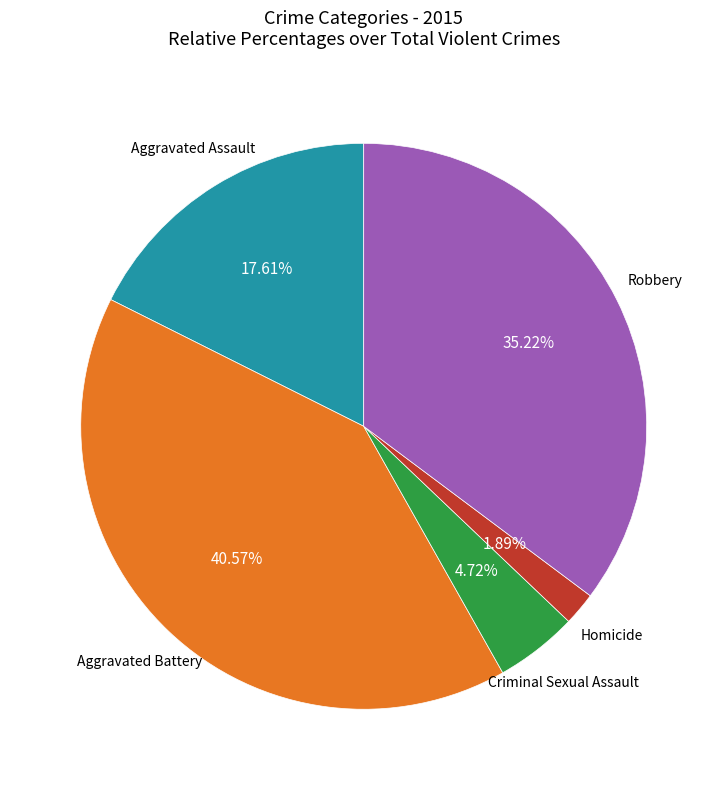

Is there any slice that represents more than half of the pie?

No